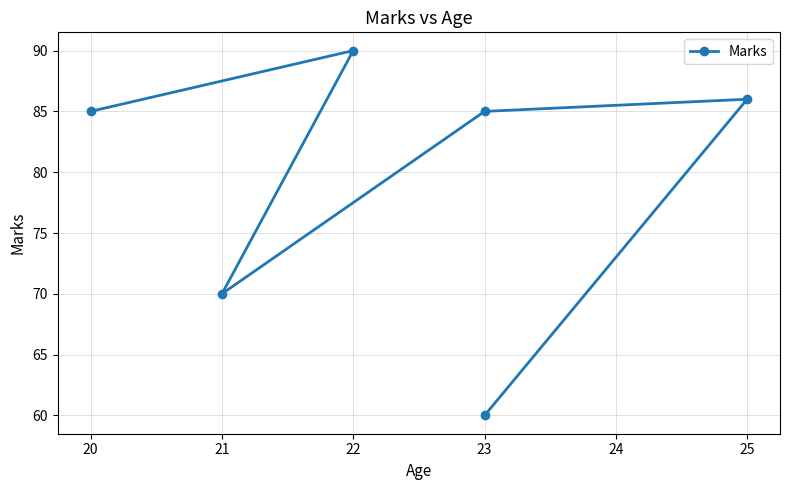

Reading left to right, extract all data points from this chart.

85	90	70	85	86	60